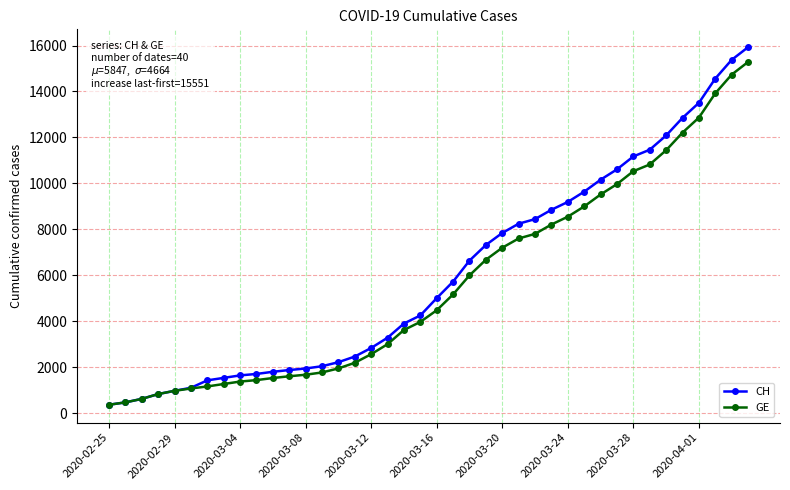

What is the greatest value displayed?

15926